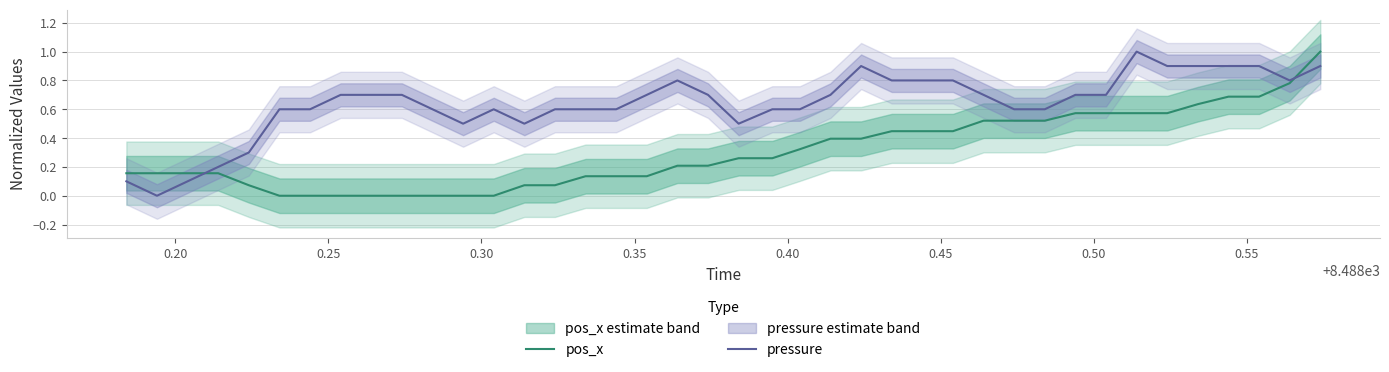

Which series ends up on top after the final intersection of pressure and pos_x?

pos_x